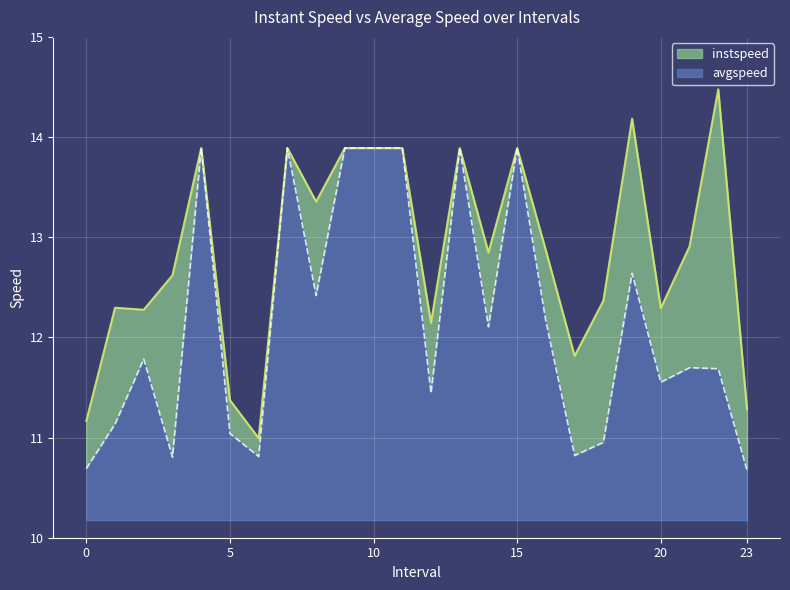

Rank the series by their average value, from lowest to highest.

avgspeed, instspeed